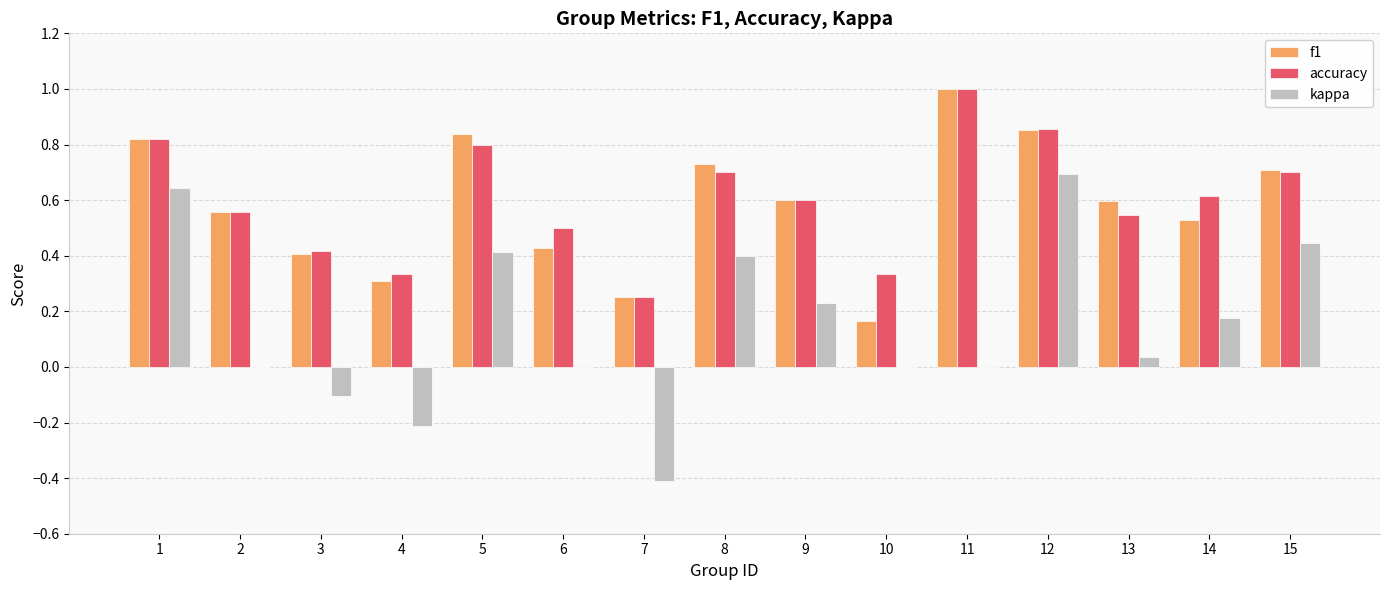

What is the difference between the f1 values at 15 and 12?

0.1